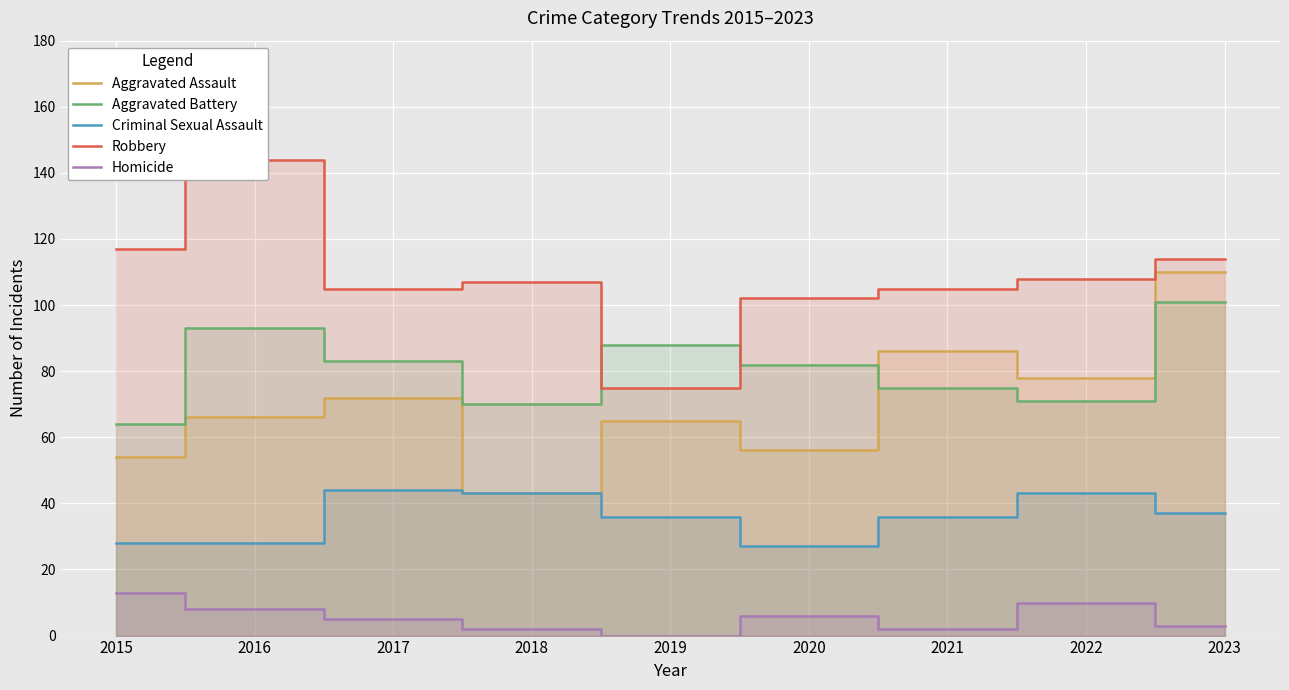

True or false: Aggravated Assault and Homicide cross at least once.

False